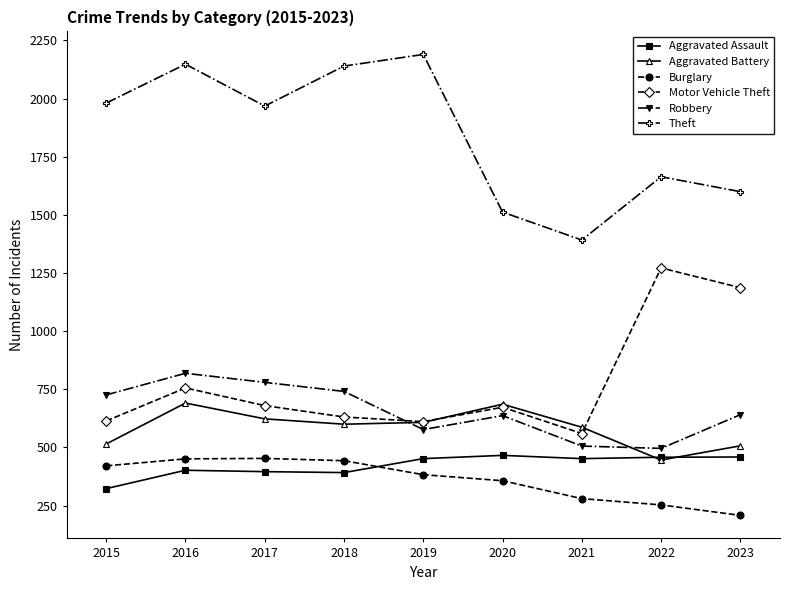

Is the value of Theft at 2016 greater than the value of Robbery at 2019?

Yes